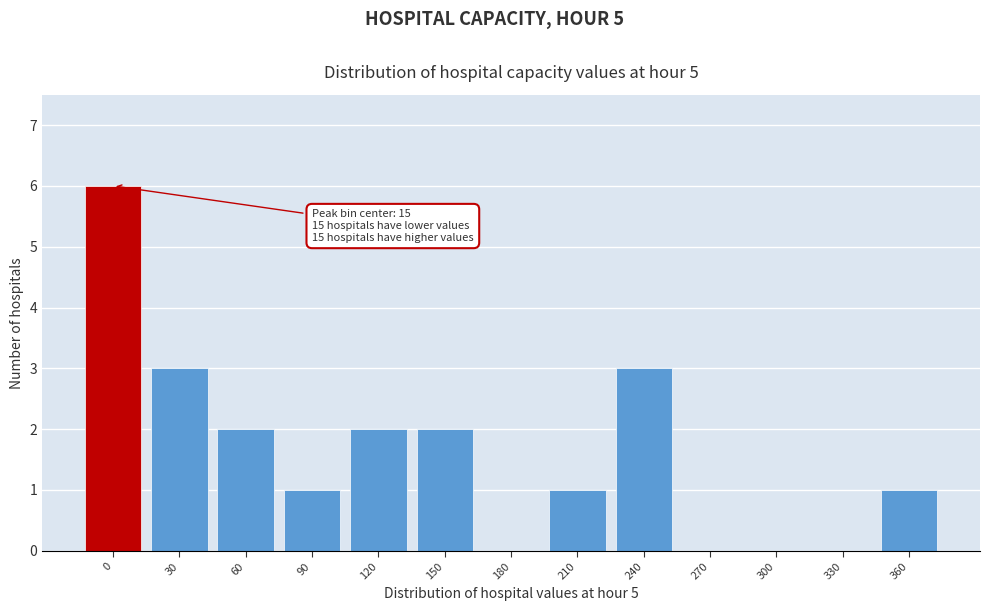

Reading right to left, what are all the values shown in this chart?

360=1	330=0	300=0	270=0	240=3	210=1	180=0	150=2	120=2	90=1	60=2	30=3	0=6